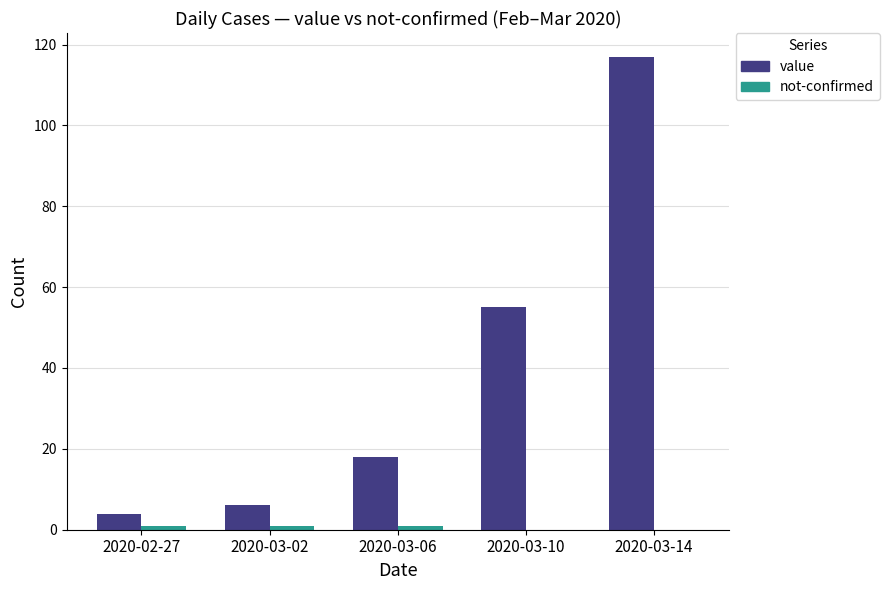

At which label is value closest to 60?

2020-03-10